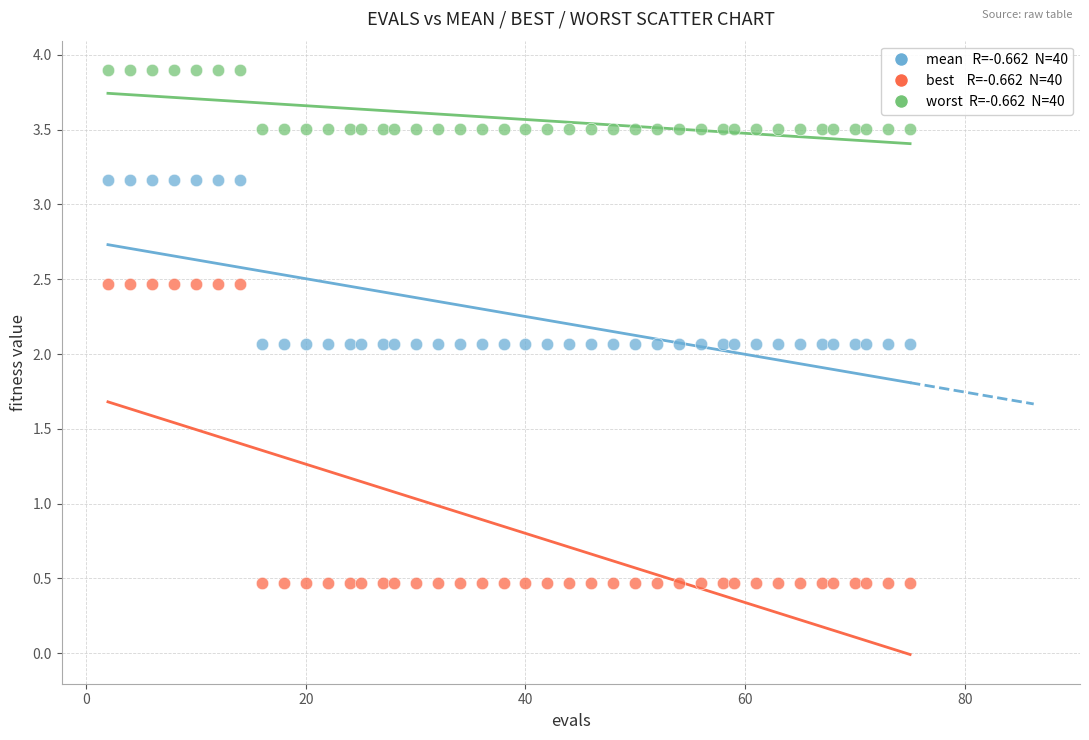

Across all data points, what is the range of Y values (max minus min)?

3.4